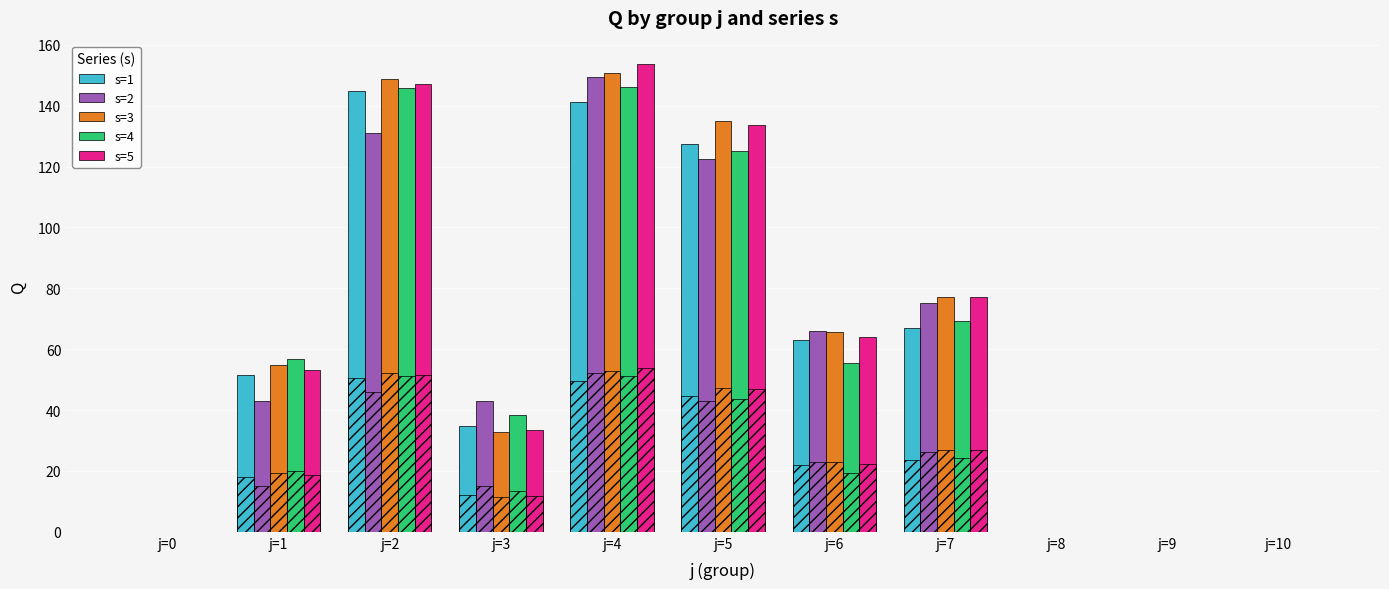

What is the maximum value shown in the chart?

153.7